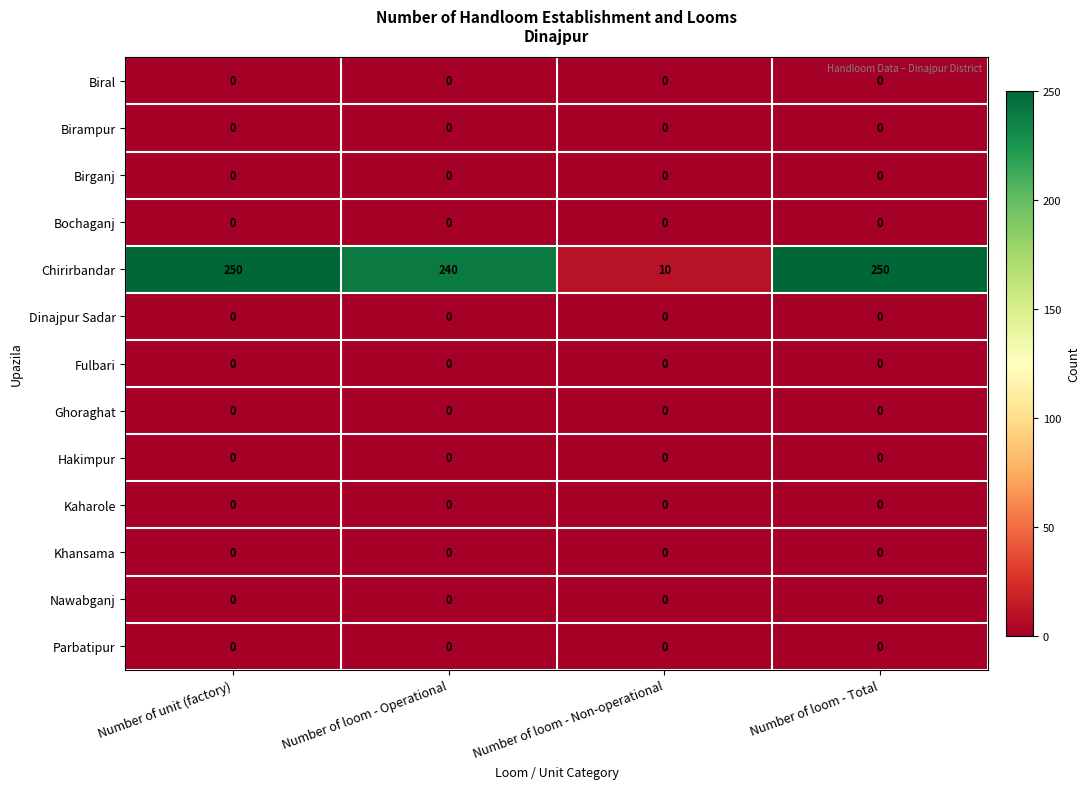

What is the greatest value displayed?

250